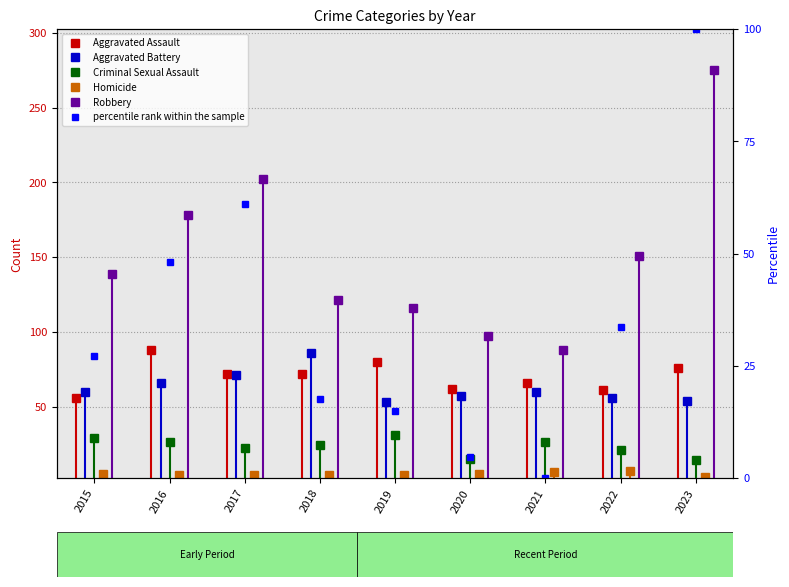

How many values in the percentile rank within the sample series are below 27?

4